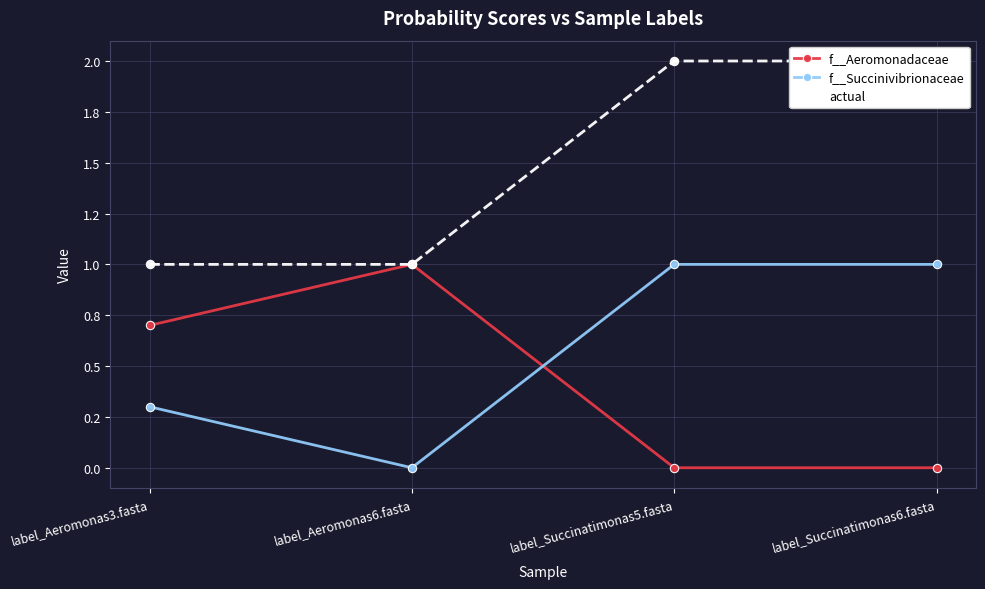

Rank the series at label_Aeromonas6.fasta from highest to lowest value.

actual, f__Aeromonadaceae, f__Succinivibrionaceae